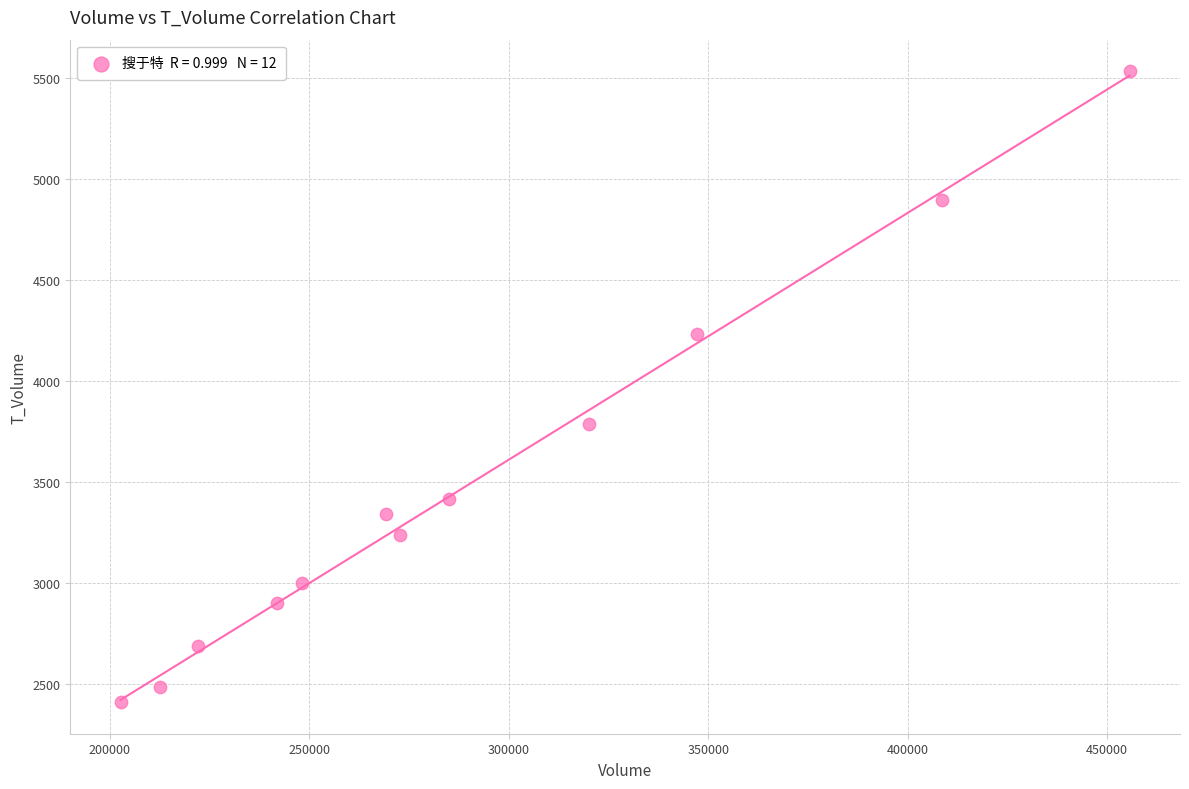

What Y value in the scatter plot is closest to 3973?

3790